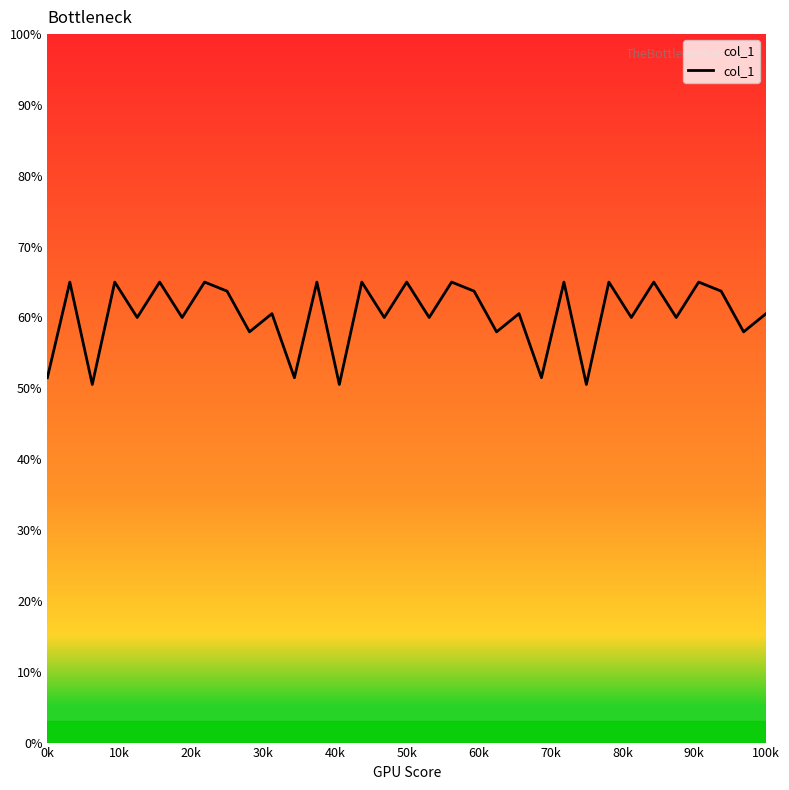

What is the minimum value shown in the chart?

50.5